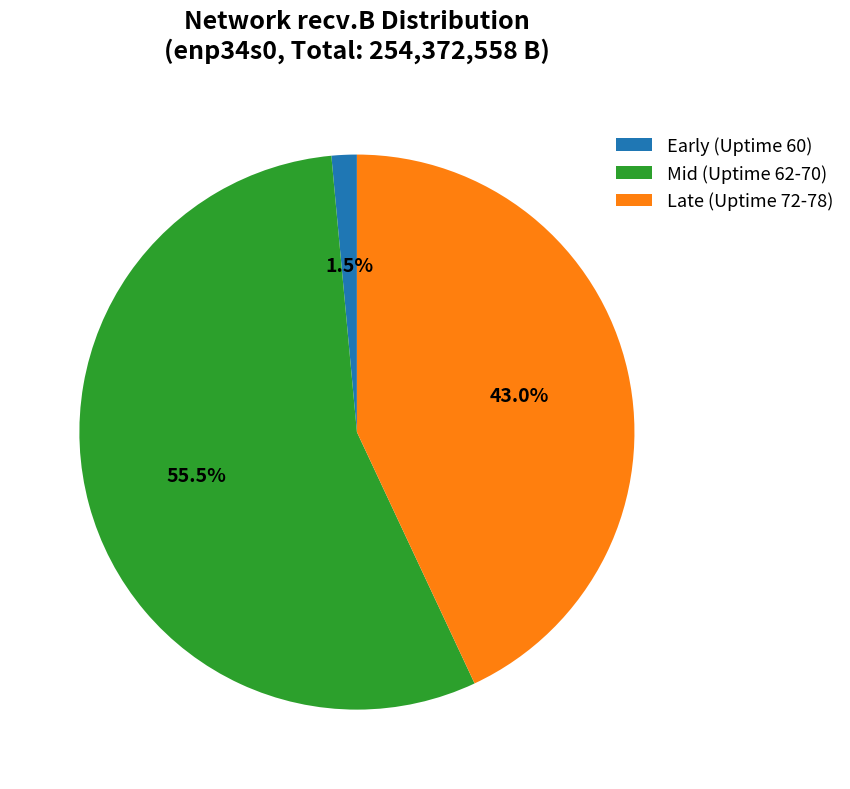

Which category has the smallest portion of the pie?

Early (Uptime 60)